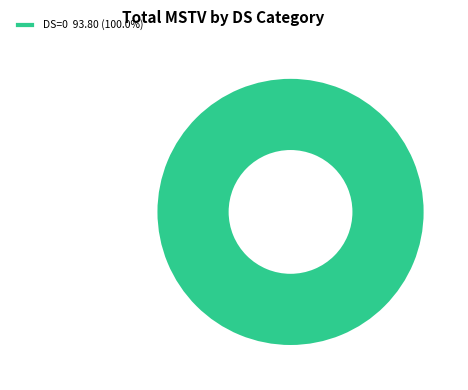

Is there a majority slice in this chart?

Yes